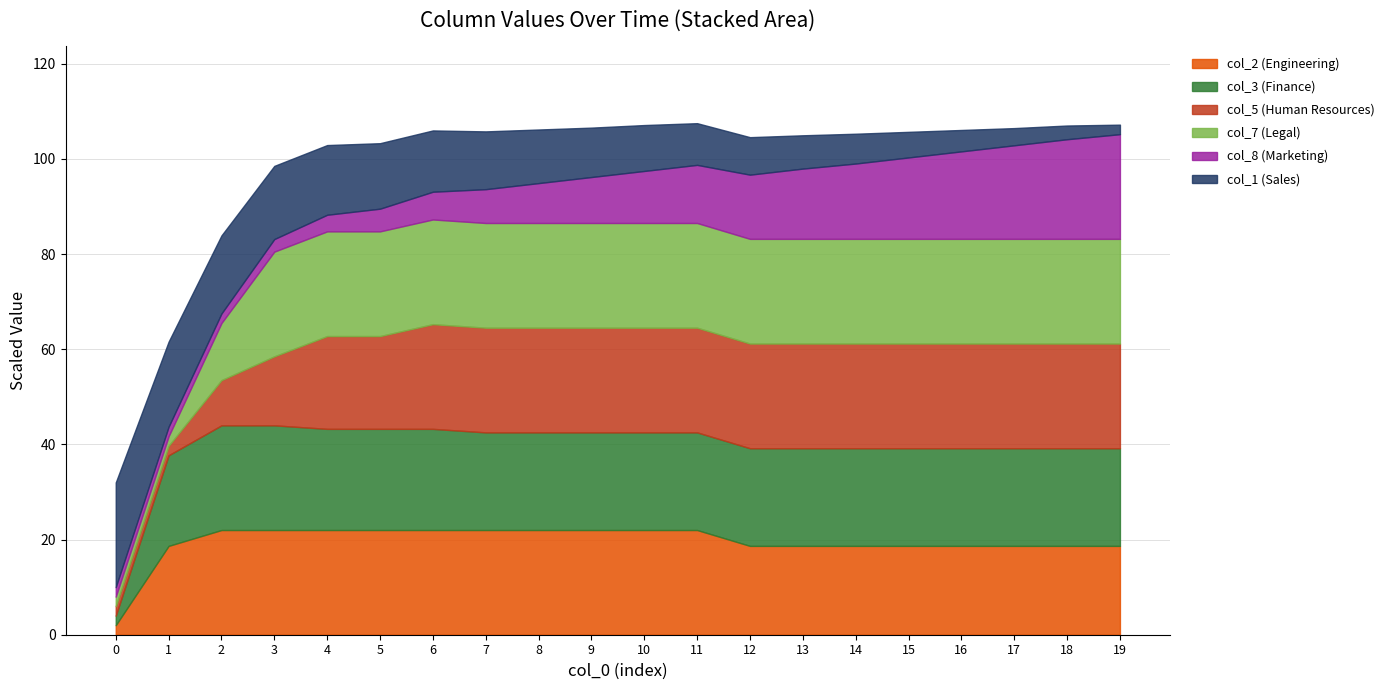

The value of col_2 (Engineering) at 14 is 33.1. True or false?

False